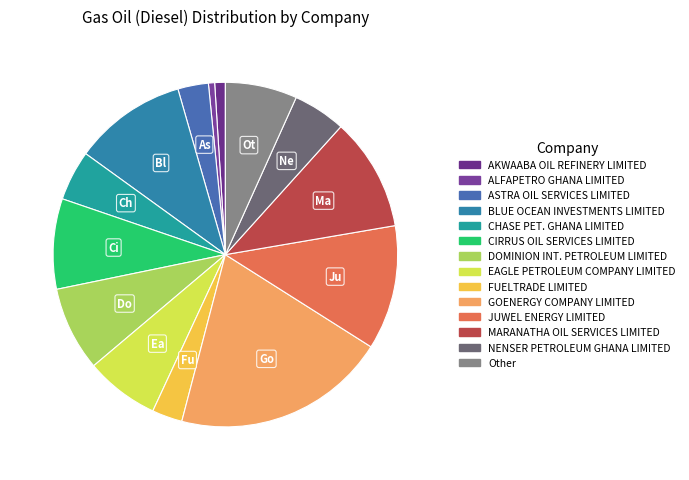

How many slices are in this pie chart?

14